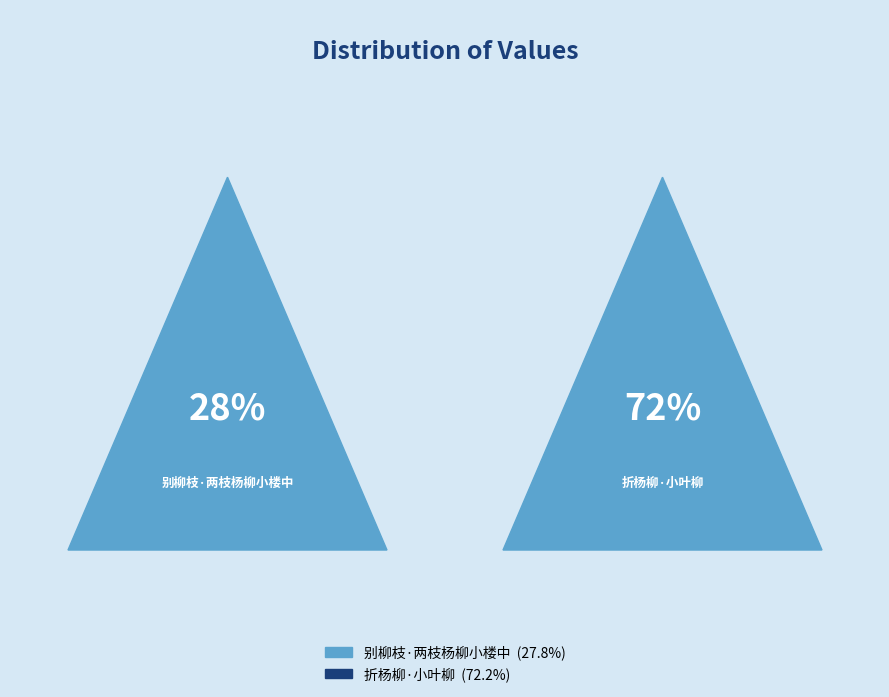

Approximately how many times larger is the value at 折杨柳·小叶柳 compared to 别柳枝·两枝杨柳小楼中?

2.6